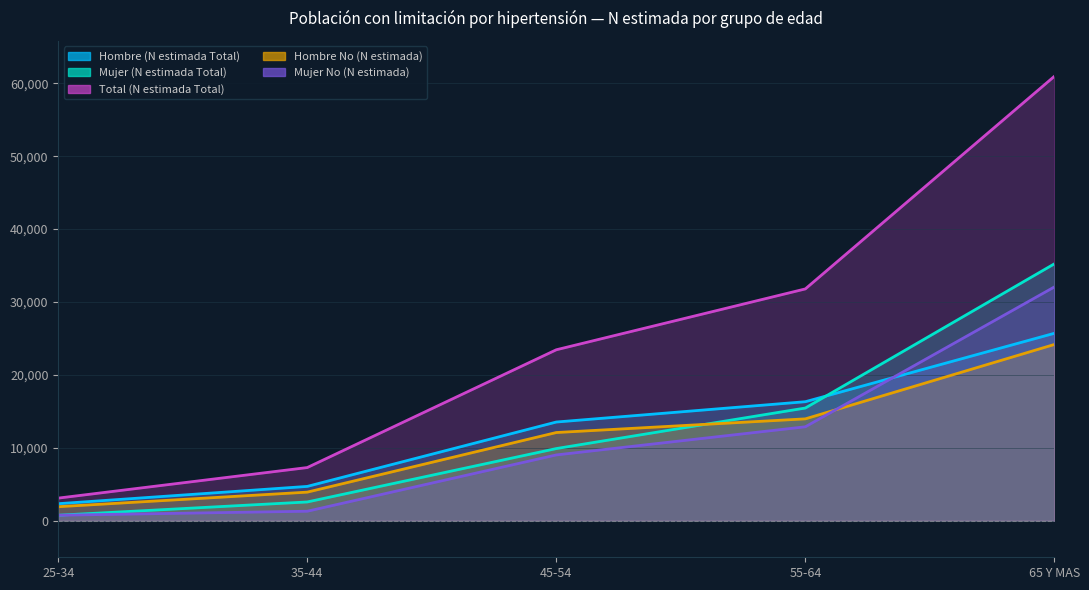

Rank the series by their maximum value, from lowest to highest.

Hombre No (N estimada), Hombre (N estimada Total), Mujer No (N estimada), Mujer (N estimada Total), Total (N estimada Total)